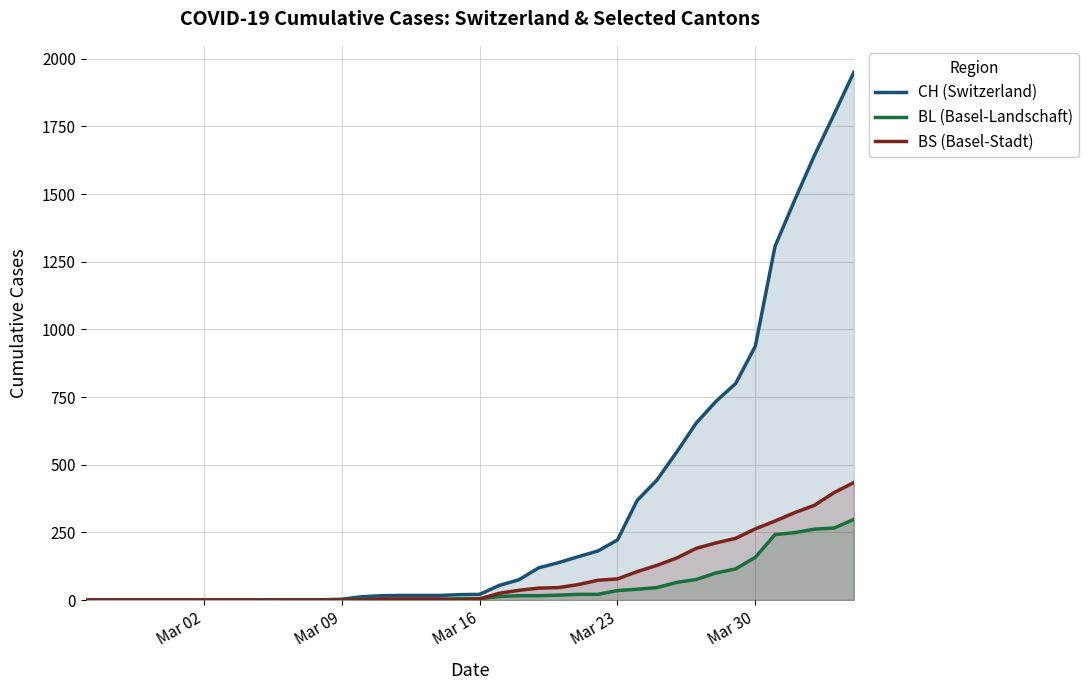

Rank the series by their maximum value, from lowest to highest.

BL (Basel-Landschaft), BS (Basel-Stadt), CH (Switzerland)